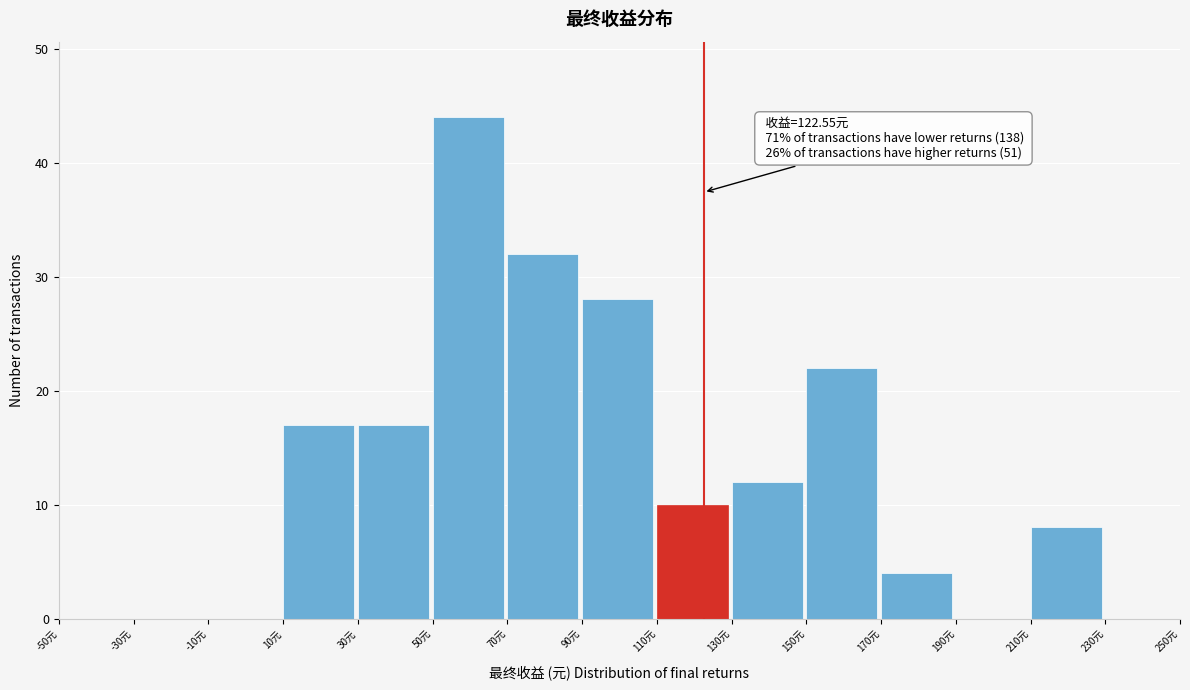

Over which range of the x-axis is the bar tallest?

50 to 70